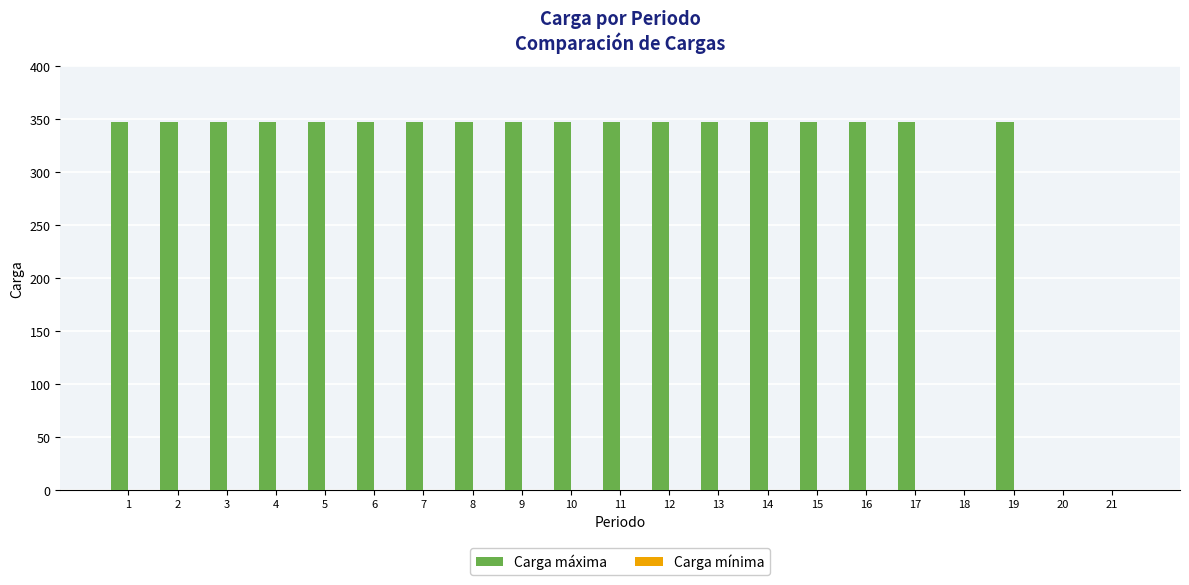

What is the sum of all values?

6264